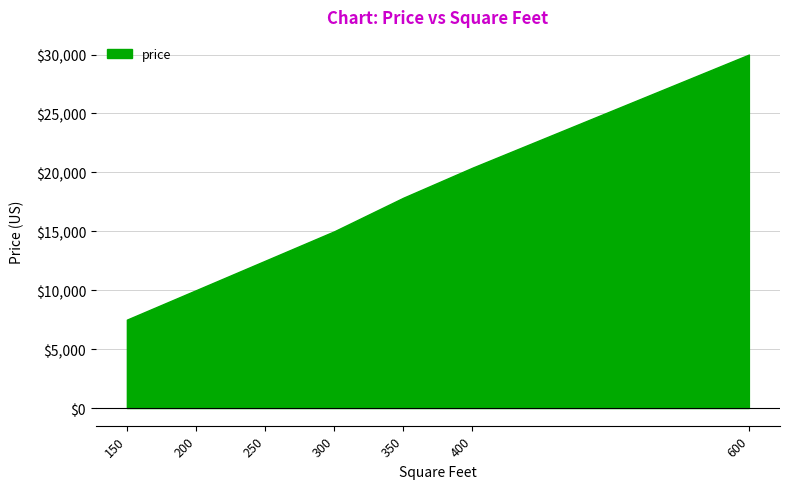

What is the sum of all values?

113250